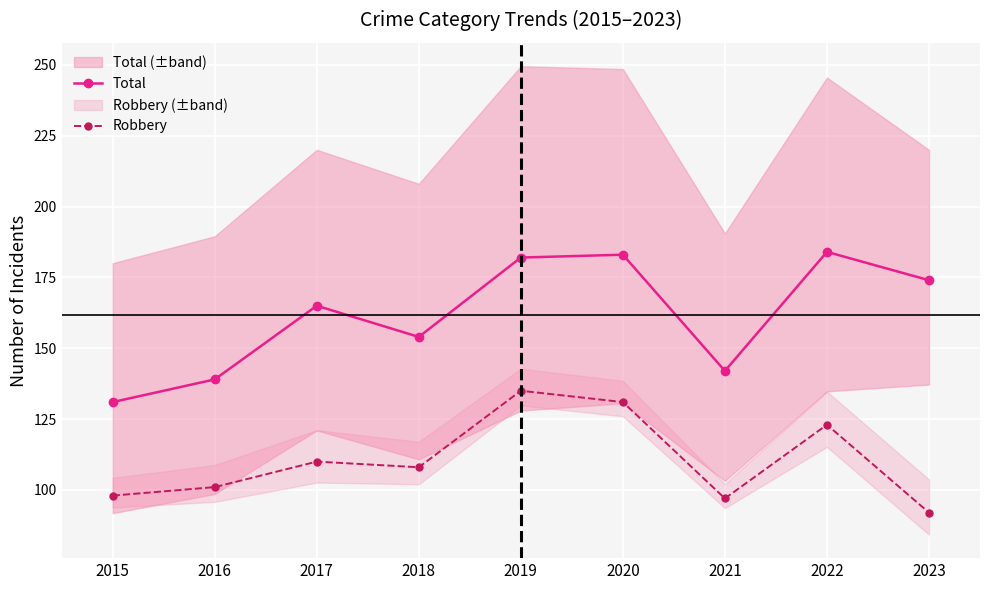

List the series in order of their overall mean, lowest first.

Robbery, Total